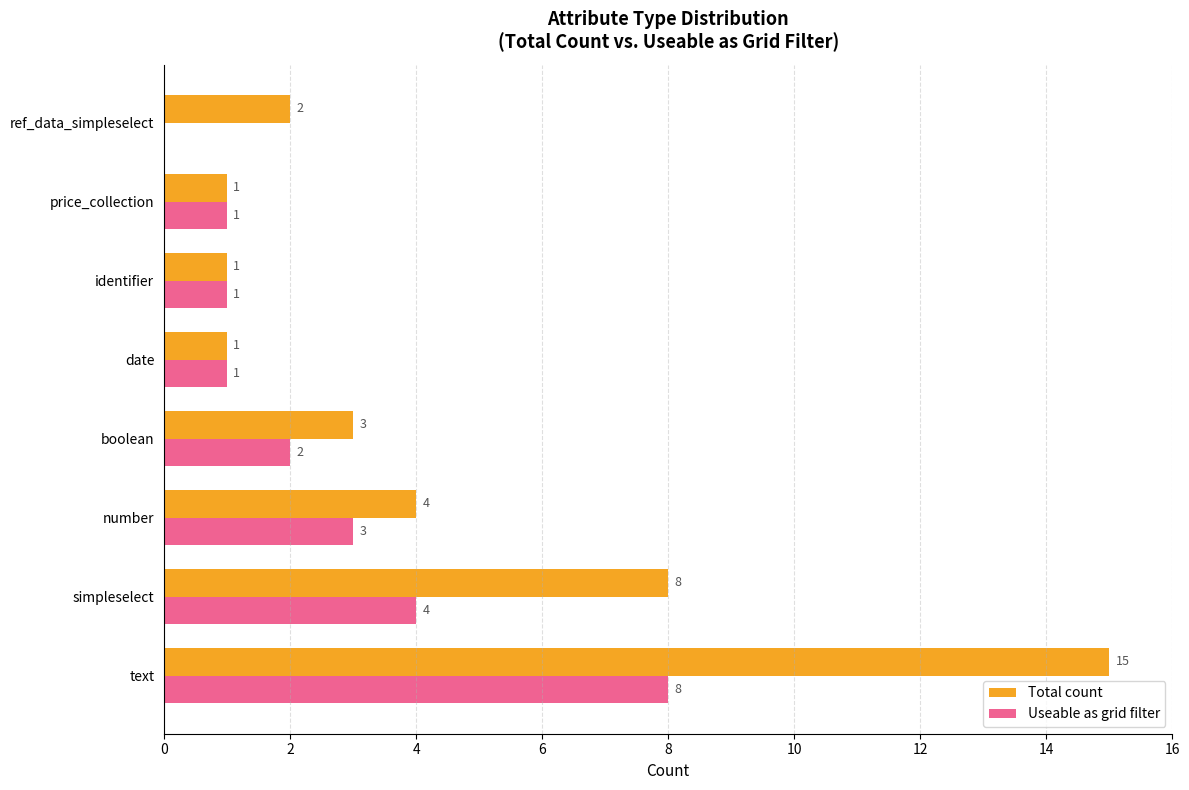

Which series changed the most between boolean and ref_data_simpleselect?

Useable as grid filter